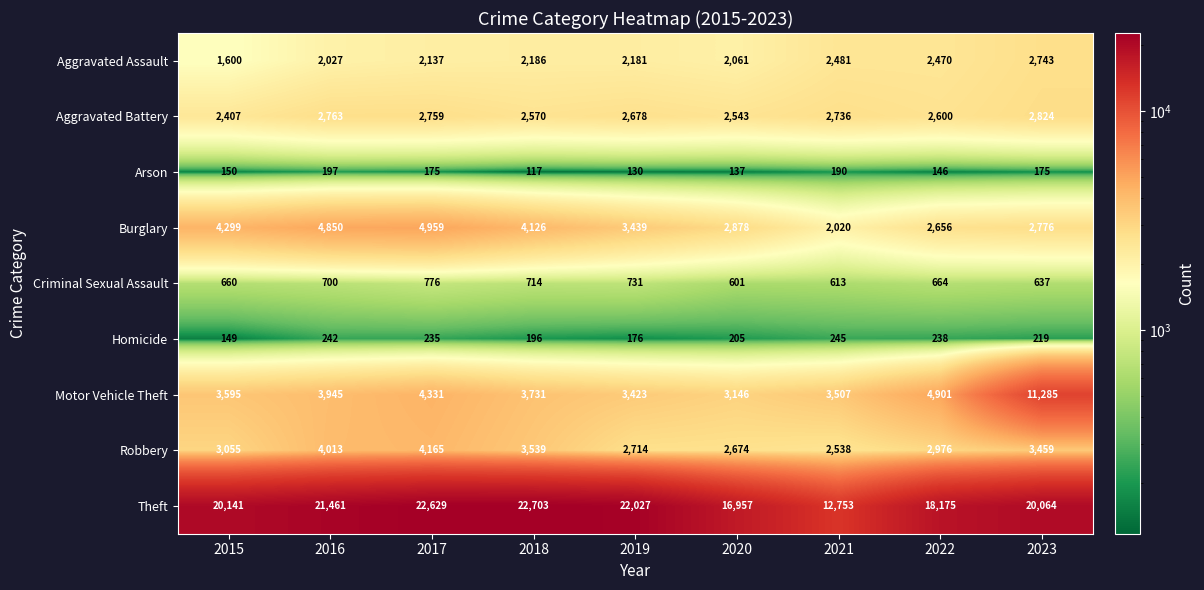

Which label corresponds to the largest value in the chart?

2018